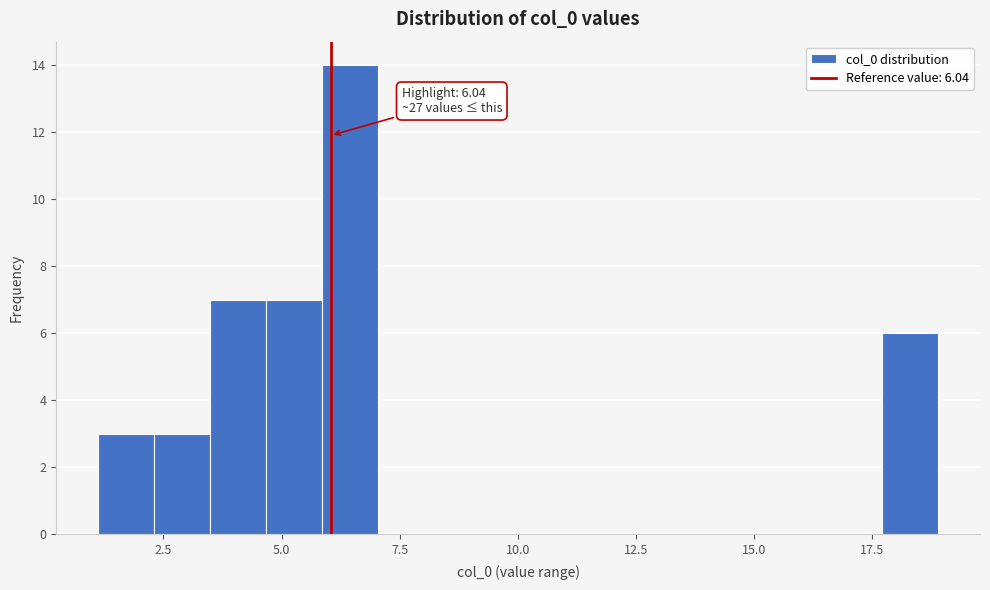

Read against the x-axis, roughly where is the centre of the tallest bar?

6.5